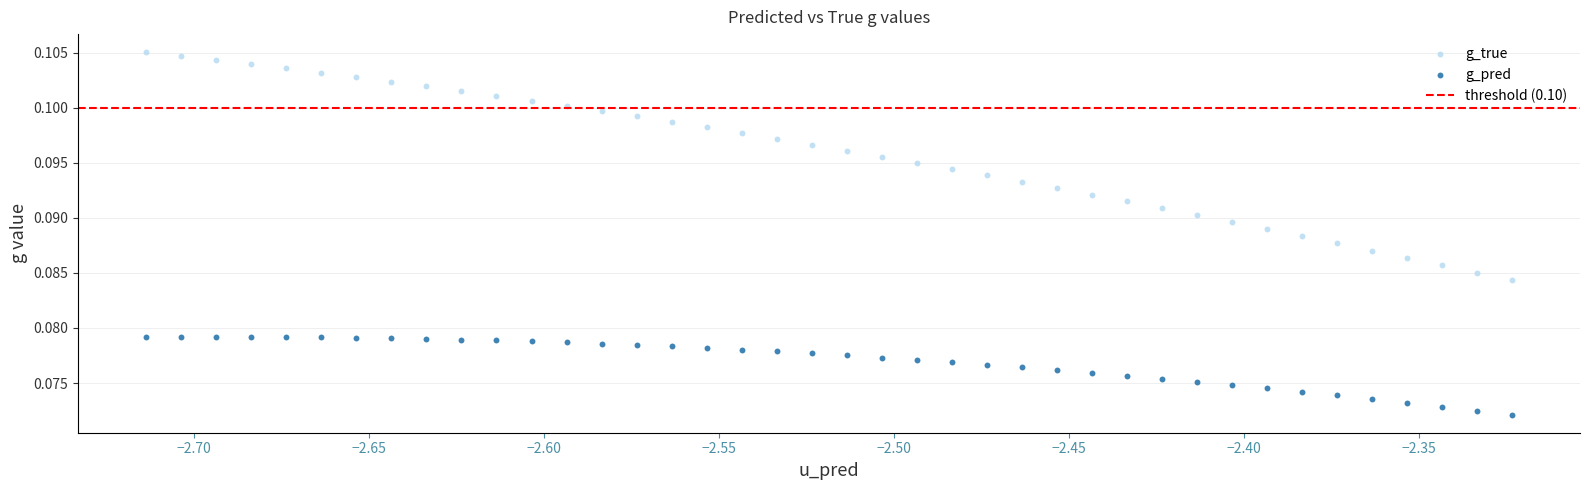

Which series has the largest Y range (max minus min)?

g_true